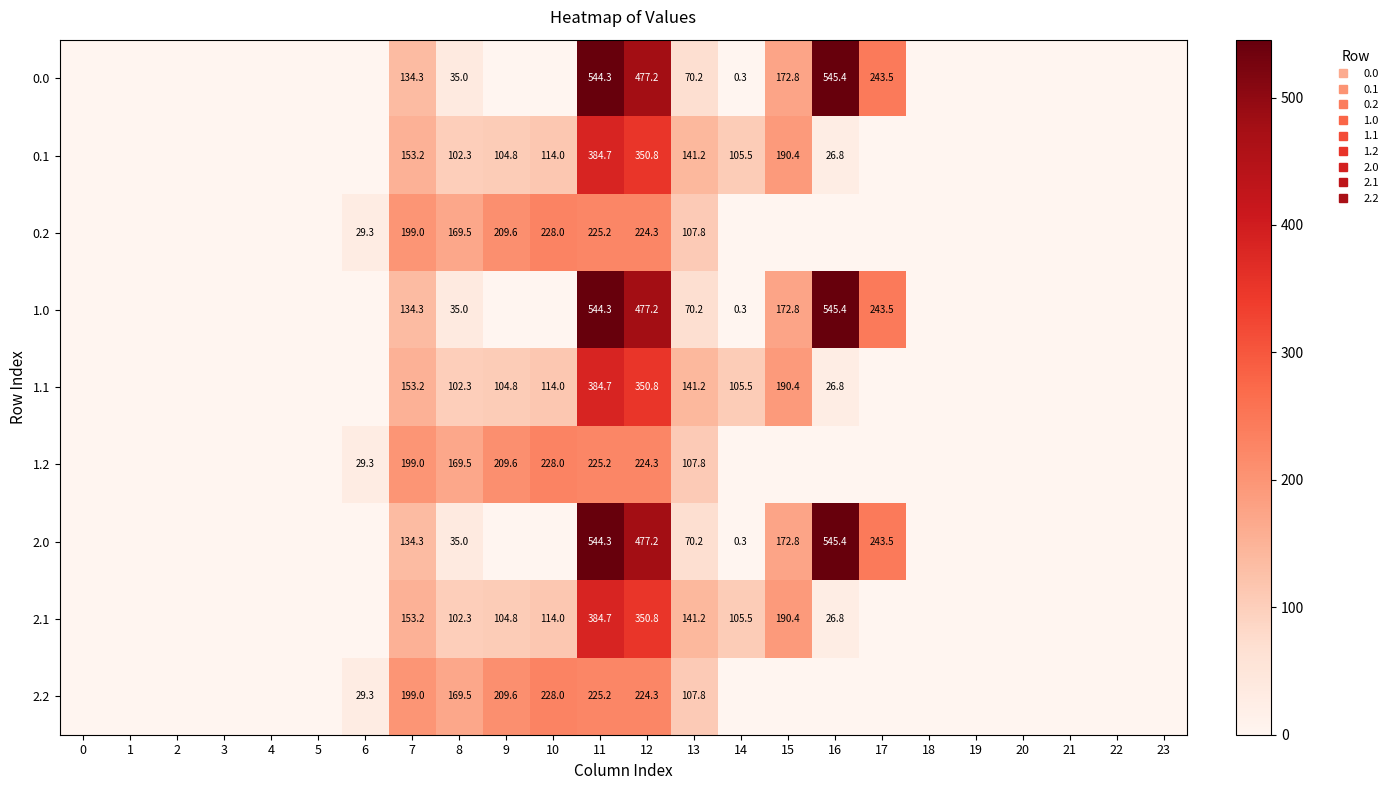

How many data points in 2.1 are above 0?

10